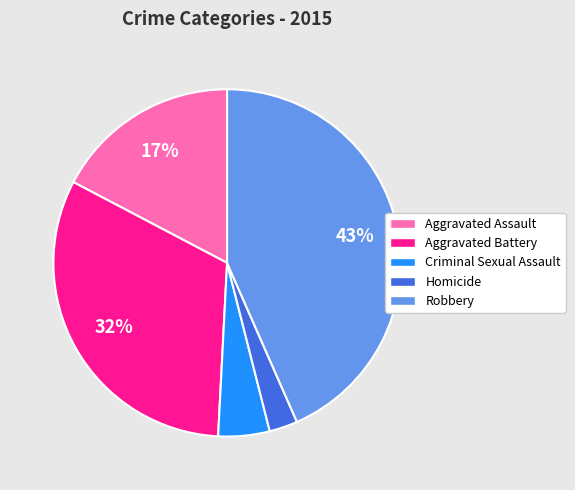

Which slice is the smallest?

Homicide